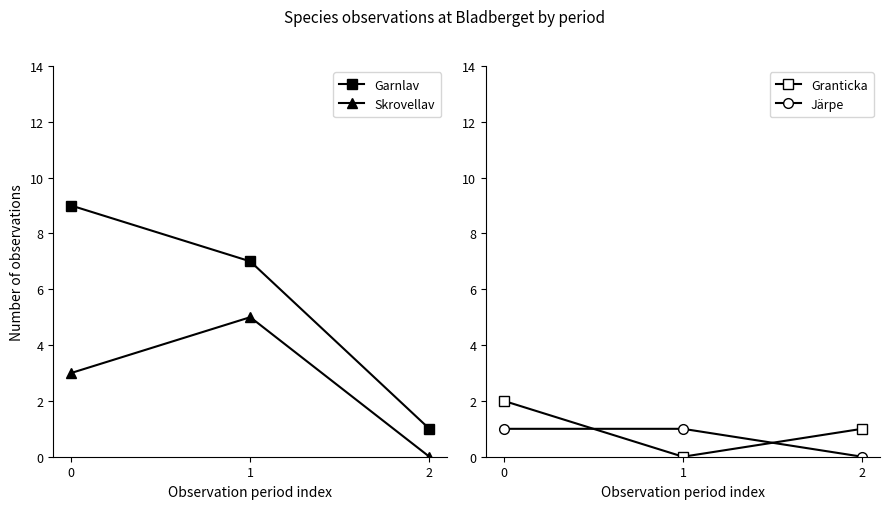

At which label does Skrovellav reach its minimum?

2